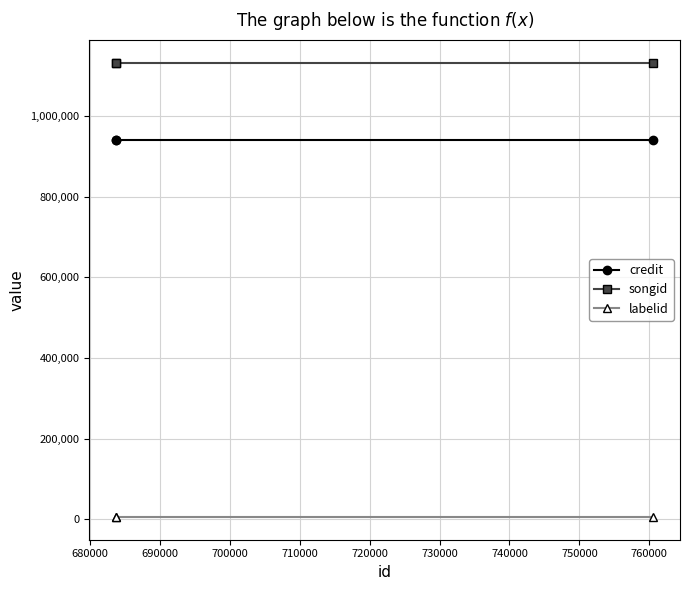

Reading left to right, list all the values displayed in this chart.

credit: 939824	939824	939824
songid: 1131979	1131979	1131979
labelid: 6035	6035	6035